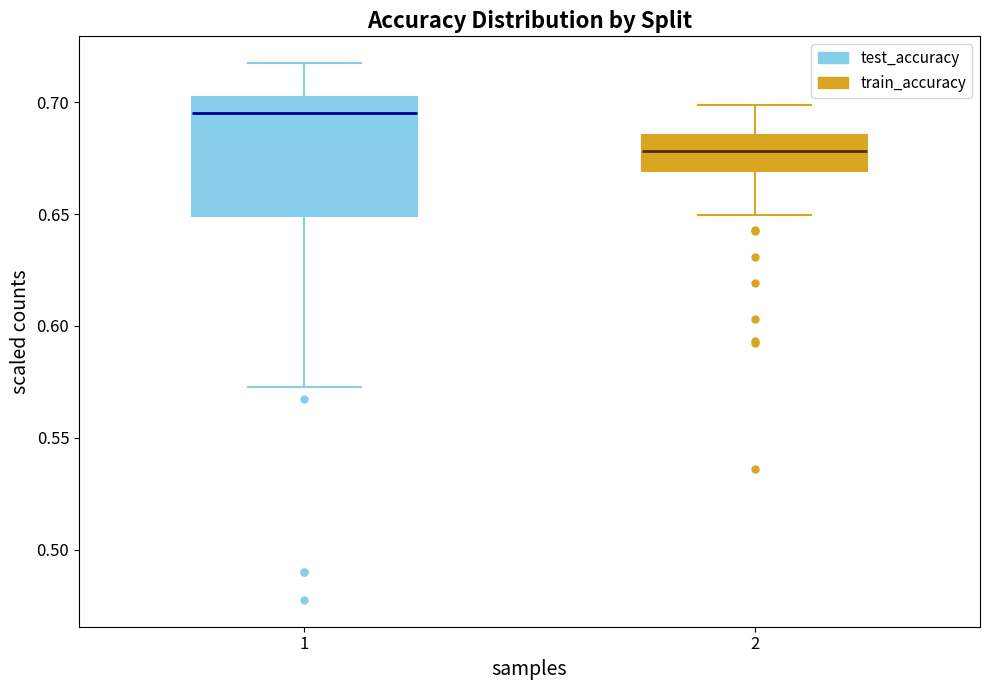

Comparing the boxes themselves (not the whiskers), which one is the tallest?

1